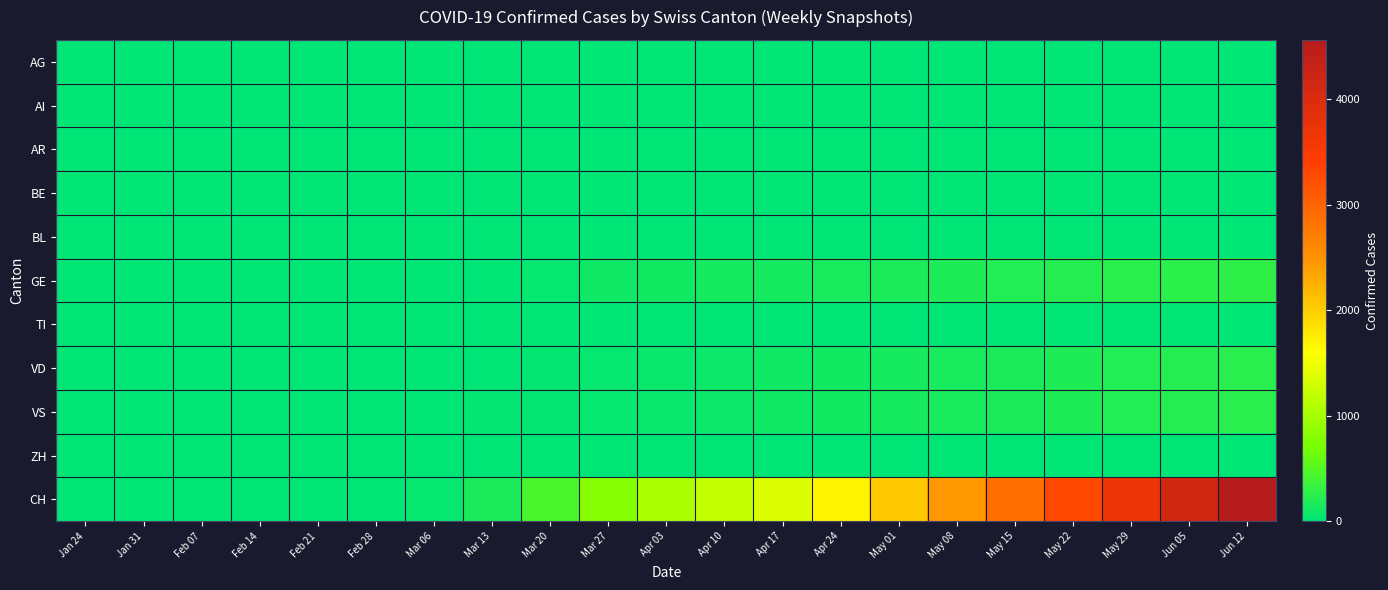

Reading left to right, transcribe all the data shown in this chart.

AG: Jan 24=0	Jan 31=0	Feb 07=0	Feb 14=0	Feb 21=0	Feb 28=0	Mar 06=0	Mar 13=0	Mar 20=0	Mar 27=0	Apr 03=0	Apr 10=0	Apr 17=0	Apr 24=0	May 01=0	May 08=0	May 15=0	May 22=0	May 29=0	Jun 05=0	Jun 12=0
AI: Jan 24=0	Jan 31=0	Feb 07=0	Feb 14=0	Feb 21=0	Feb 28=0	Mar 06=0	Mar 13=0	Mar 20=0	Mar 27=0	Apr 03=0	Apr 10=0	Apr 17=0	Apr 24=0	May 01=0	May 08=0	May 15=0	May 22=0	May 29=0	Jun 05=0	Jun 12=0
AR: Jan 24=0	Jan 31=0	Feb 07=0	Feb 14=0	Feb 21=0	Feb 28=0	Mar 06=0	Mar 13=0	Mar 20=0	Mar 27=0	Apr 03=0	Apr 10=0	Apr 17=0	Apr 24=0	May 01=0	May 08=0	May 15=0	May 22=0	May 29=0	Jun 05=0	Jun 12=0
BE: Jan 24=0	Jan 31=0	Feb 07=0	Feb 14=0	Feb 21=0	Feb 28=0	Mar 06=1	Mar 13=1	Mar 20=1	Mar 27=1	Apr 03=1	Apr 10=1	Apr 17=1	Apr 24=1	May 01=1	May 08=1	May 15=1	May 22=1	May 29=1	Jun 05=1	Jun 12=1
BL: Jan 24=0	Jan 31=0	Feb 07=0	Feb 14=0	Feb 21=0	Feb 28=0	Mar 06=0	Mar 13=0	Mar 20=0	Mar 27=0	Apr 03=0	Apr 10=0	Apr 17=0	Apr 24=0	May 01=0	May 08=0	May 15=0	May 22=0	May 29=0	Jun 05=0	Jun 12=0
GE: Jan 24=0	Jan 31=0	Feb 07=0	Feb 14=0	Feb 21=0	Feb 28=1	Mar 06=5	Mar 13=16	Mar 20=41	Mar 27=90	Apr 03=115	Apr 10=127	Apr 17=138	Apr 24=152	May 01=170	May 08=180	May 15=198	May 22=215	May 29=233	Jun 05=250	Jun 12=268
TI: Jan 24=0	Jan 31=0	Feb 07=0	Feb 14=0	Feb 21=0	Feb 28=0	Mar 06=0	Mar 13=0	Mar 20=0	Mar 27=0	Apr 03=0	Apr 10=0	Apr 17=0	Apr 24=0	May 01=0	May 08=0	May 15=0	May 22=0	May 29=0	Jun 05=0	Jun 12=0
VD: Jan 24=0	Jan 31=0	Feb 07=0	Feb 14=0	Feb 21=0	Feb 28=0	Mar 06=4	Mar 13=15	Mar 20=24	Mar 27=45	Apr 03=68	Apr 10=82	Apr 17=100	Apr 24=118	May 01=135	May 08=152	May 15=170	May 22=188	May 29=205	Jun 05=222	Jun 12=240
VS: Jan 24=0	Jan 31=0	Feb 07=0	Feb 14=0	Feb 21=0	Feb 28=0	Mar 06=13	Mar 13=20	Mar 20=35	Mar 27=52	Apr 03=70	Apr 10=88	Apr 17=105	Apr 24=122	May 01=140	May 08=158	May 15=175	May 22=192	May 29=210	Jun 05=228	Jun 12=245
ZH: Jan 24=0	Jan 31=0	Feb 07=0	Feb 14=0	Feb 21=0	Feb 28=0	Mar 06=0	Mar 13=0	Mar 20=0	Mar 27=0	Apr 03=0	Apr 10=0	Apr 17=0	Apr 24=0	May 01=0	May 08=0	May 15=0	May 22=0	May 29=0	Jun 05=0	Jun 12=0
CH: Jan 24=0	Jan 31=0	Feb 07=0	Feb 14=0	Feb 21=0	Feb 28=2	Mar 06=42	Mar 13=168	Mar 20=435	Mar 27=800	Apr 03=1039	Apr 10=1200	Apr 17=1368	Apr 24=1680	May 01=2048	May 08=2456	May 15=2863	May 22=3290	May 29=3712	Jun 05=4140	Jun 12=4564